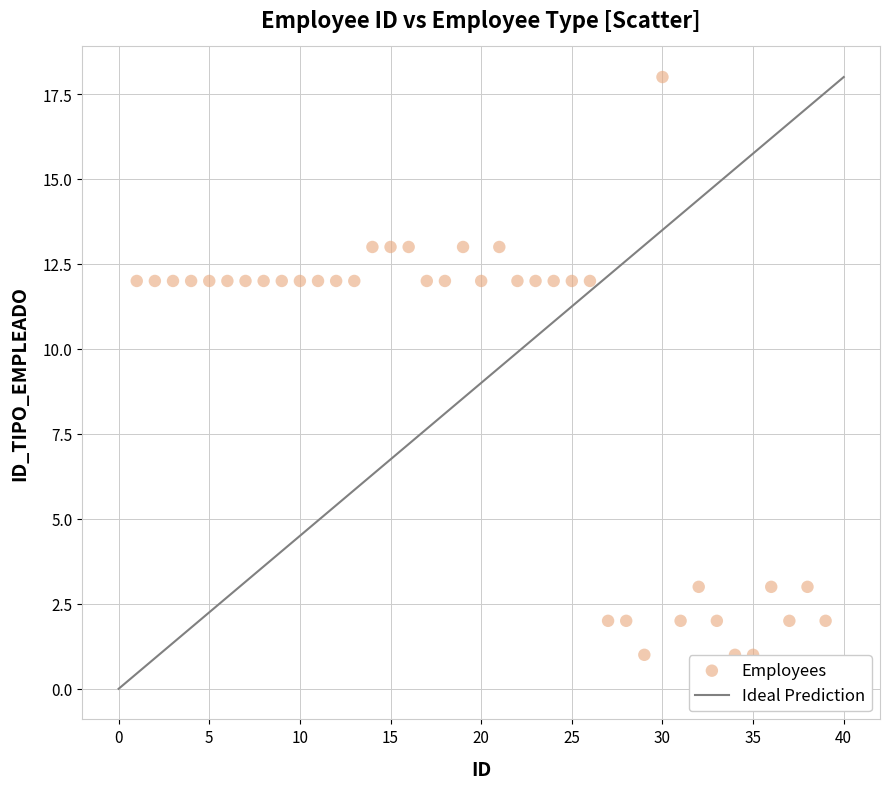

What is the range of X values (max minus min)?

38